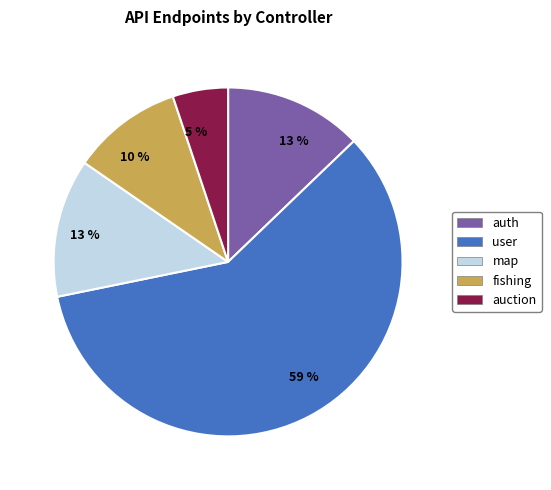

How many slices are in this pie chart?

5